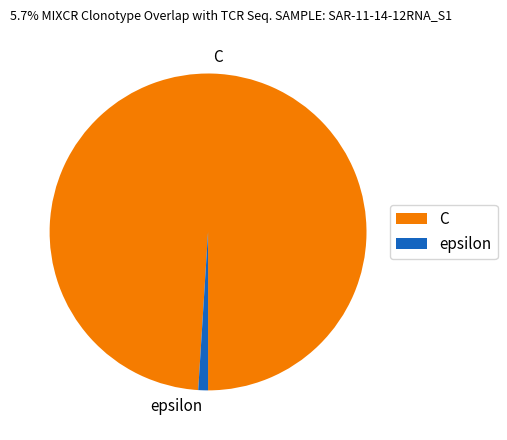

The epsilon slice represents 11% of the pie. True or false?

False